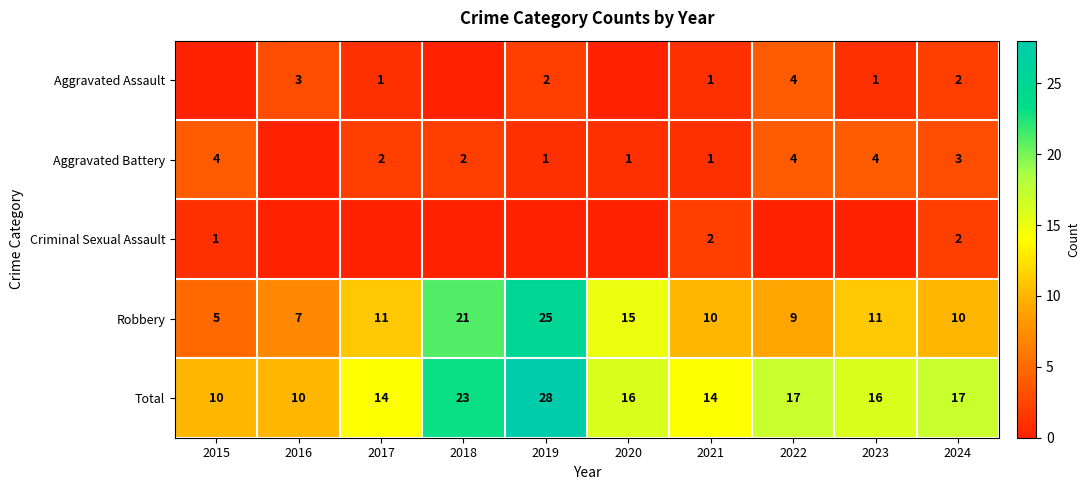

What is the greatest value displayed?

28